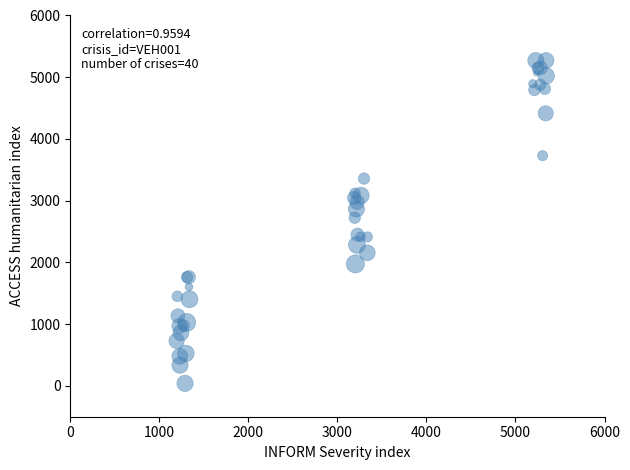

What Y value in the scatter plot is closest to 2656?

2723